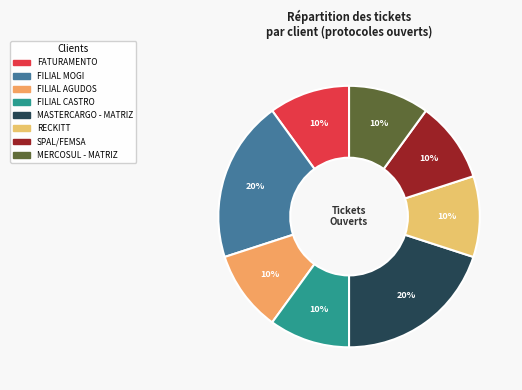

What percentage is the FATURAMENTO slice, to the nearest percent?

10%